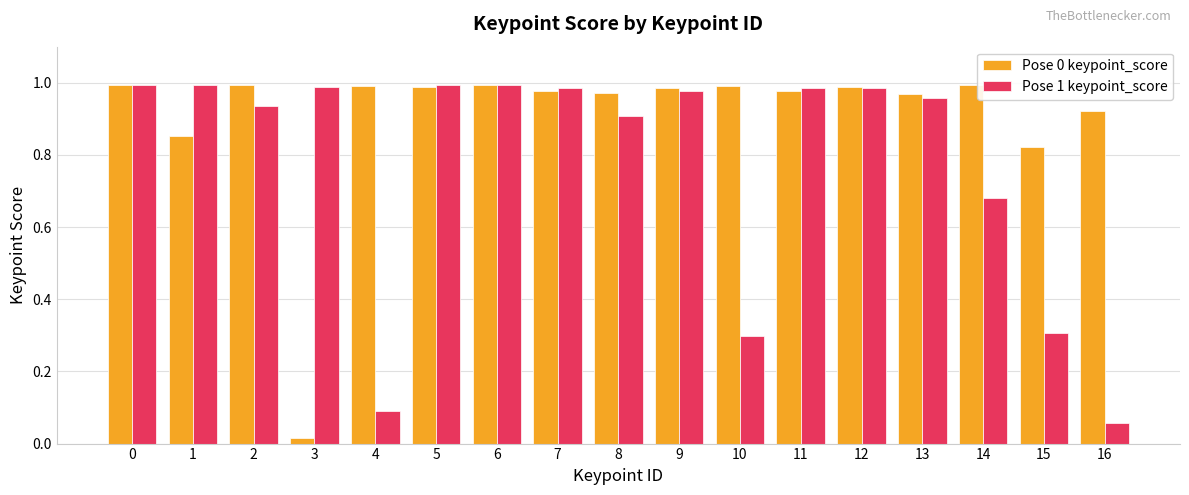

The value of Pose 0 keypoint_score at 11 is 0.4. True or false?

False